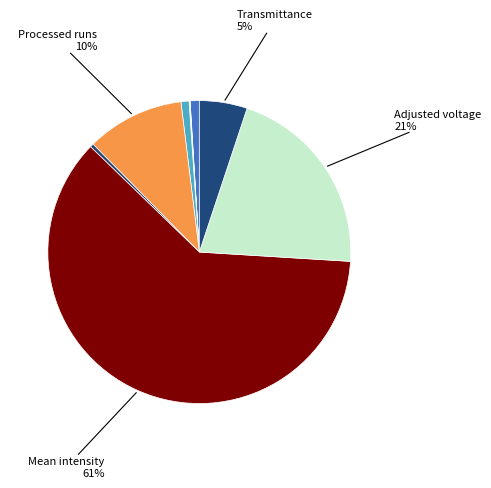

Count the number of slices in the pie.

10